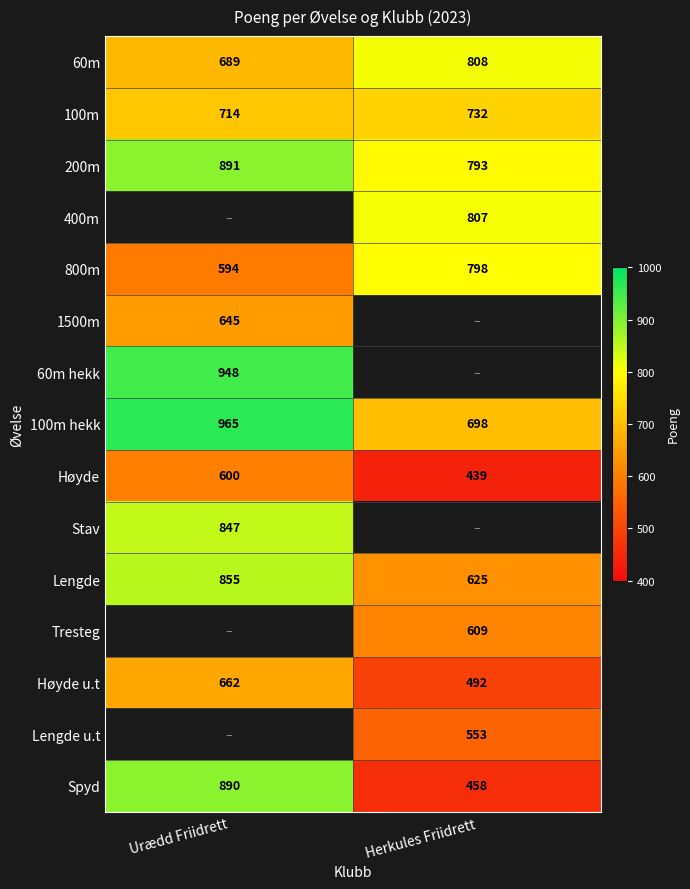

Rank the categories by 100m hekk value from highest to lowest.

Urædd Friidrett, Herkules Friidrett